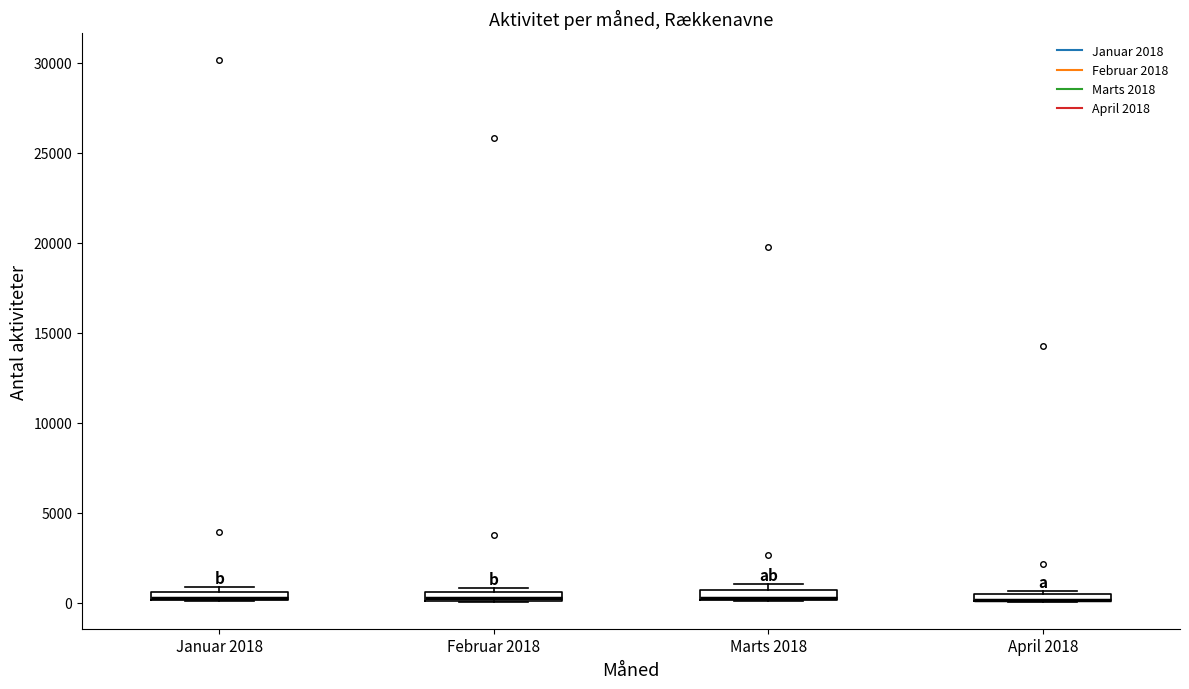

Where is the lower edge of the box for Januar 2018 on the y-axis? The values are not printed on the chart, so give them approximately, as read against the axis.

0